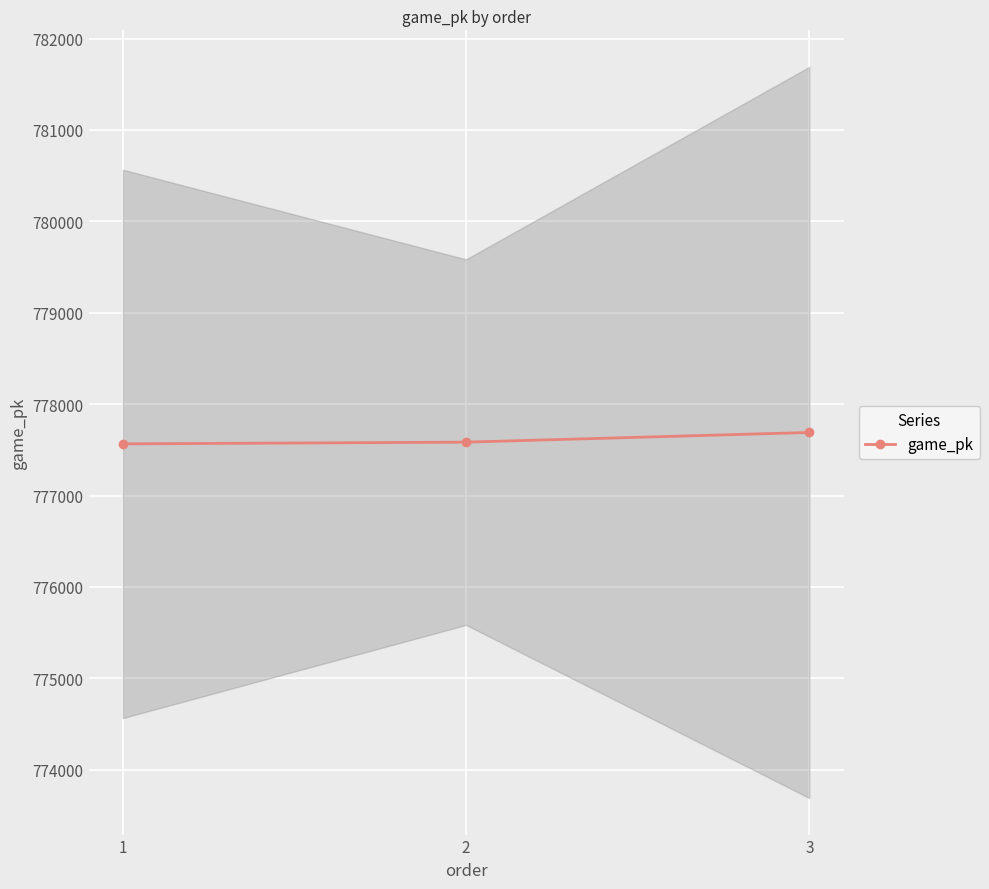

The value at 3 is 266286. True or false?

False